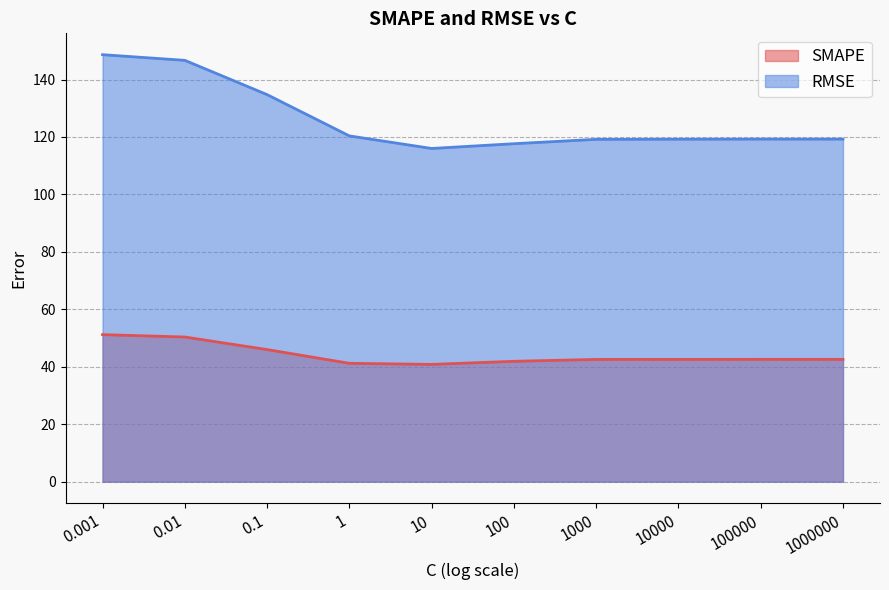

Which category has the lowest value across all series?

10